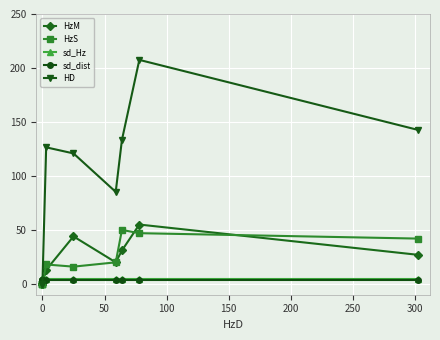

Is it true that sd_dist equals 4.0 at 250?

True